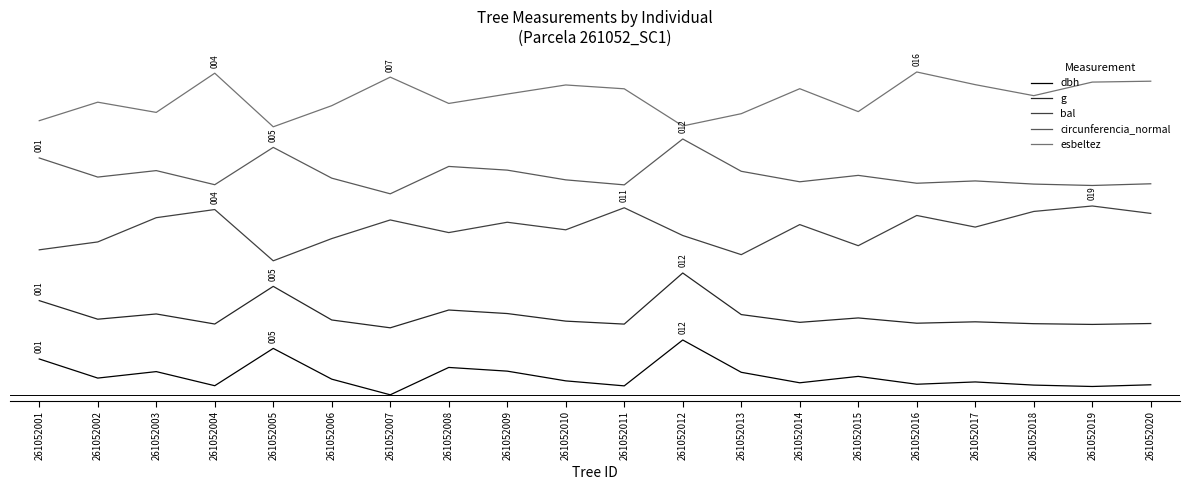

At which category is the sum across all series the highest?

261052012